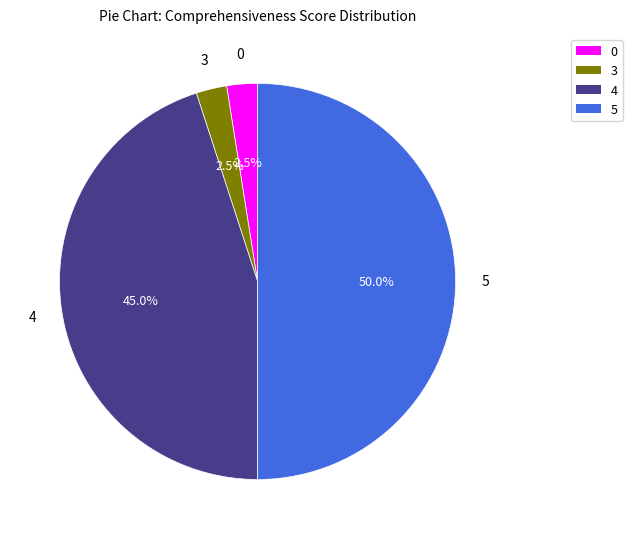

How many segments does this pie chart have?

4